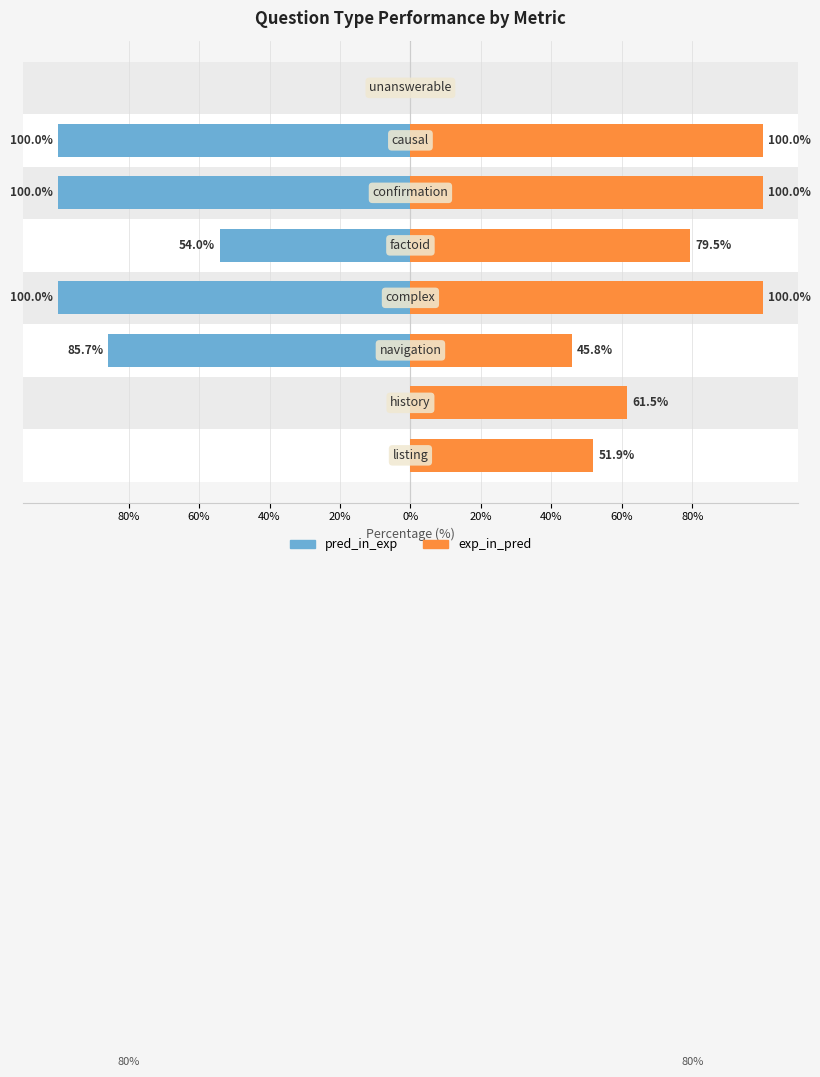

Read the exp_in_pred value at 40%.

45.8